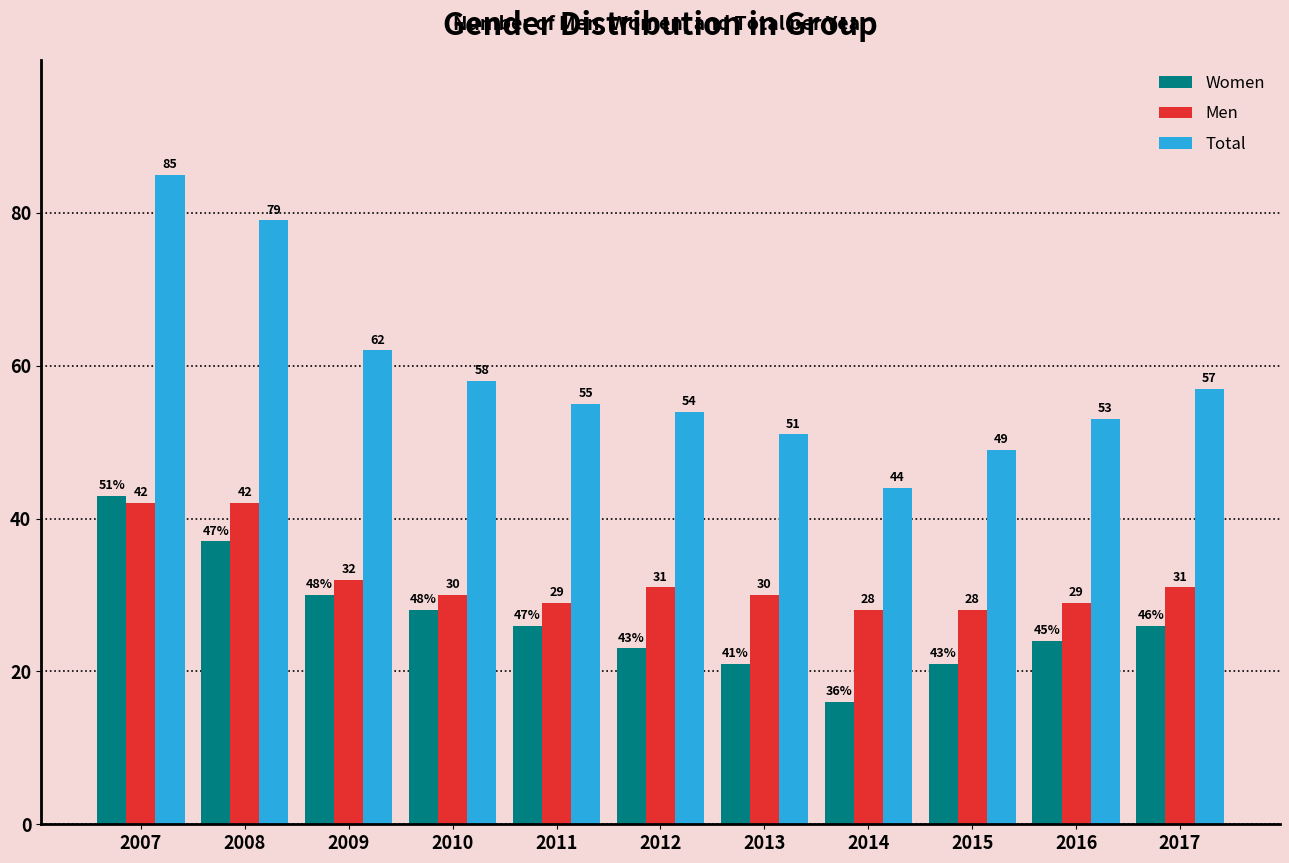

At which label is Men closest to 35?

2009